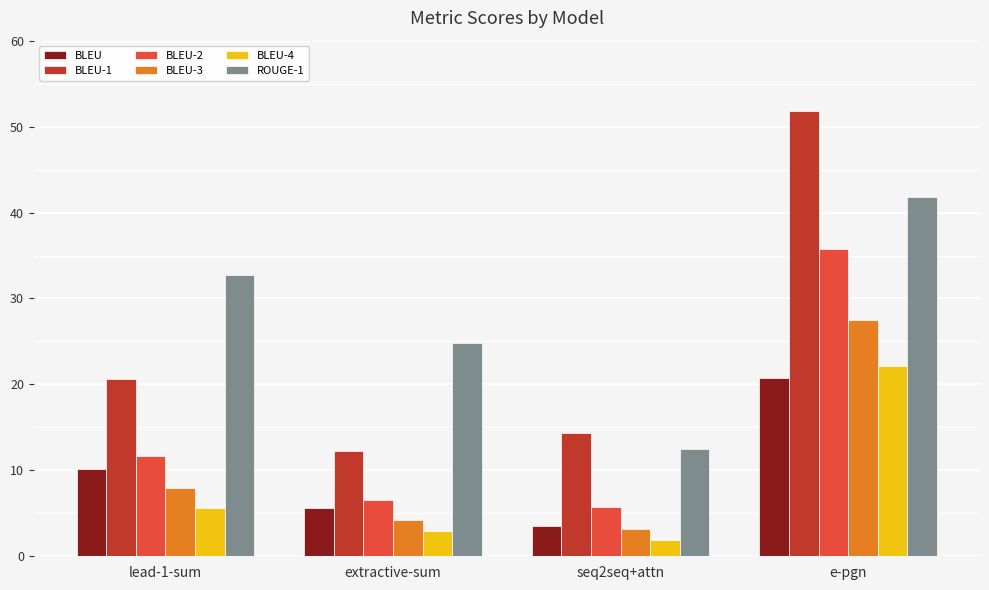

Where is BLEU-2 nearest to the value 20?

lead-1-sum